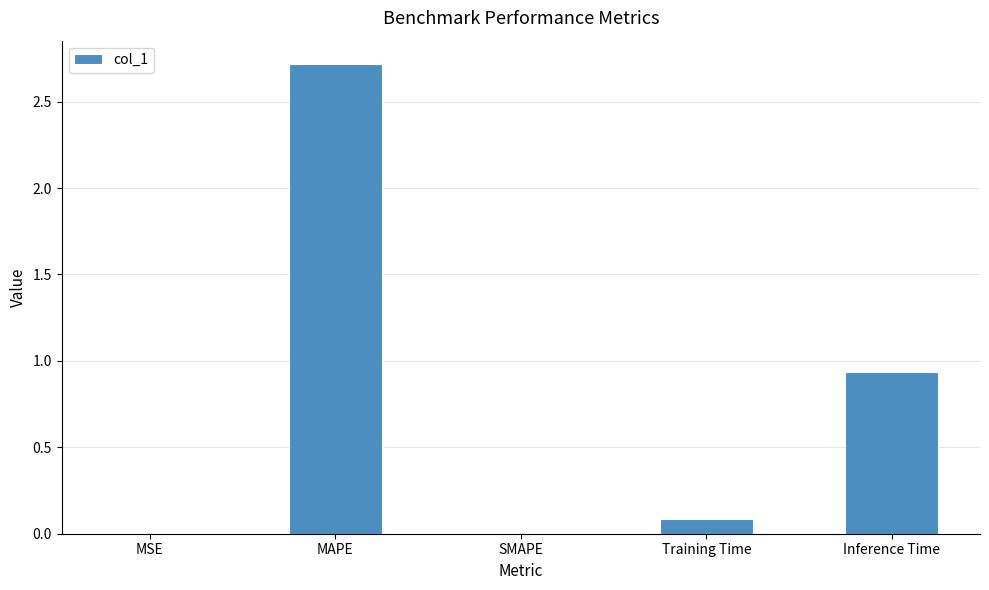

Which category has the highest value across all series?

MAPE